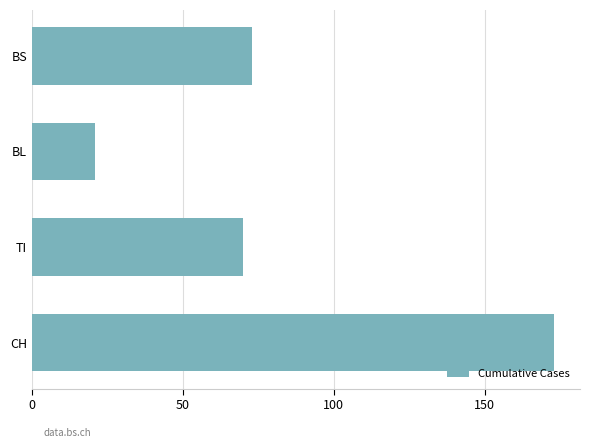

Count the number of data series in this chart.

1